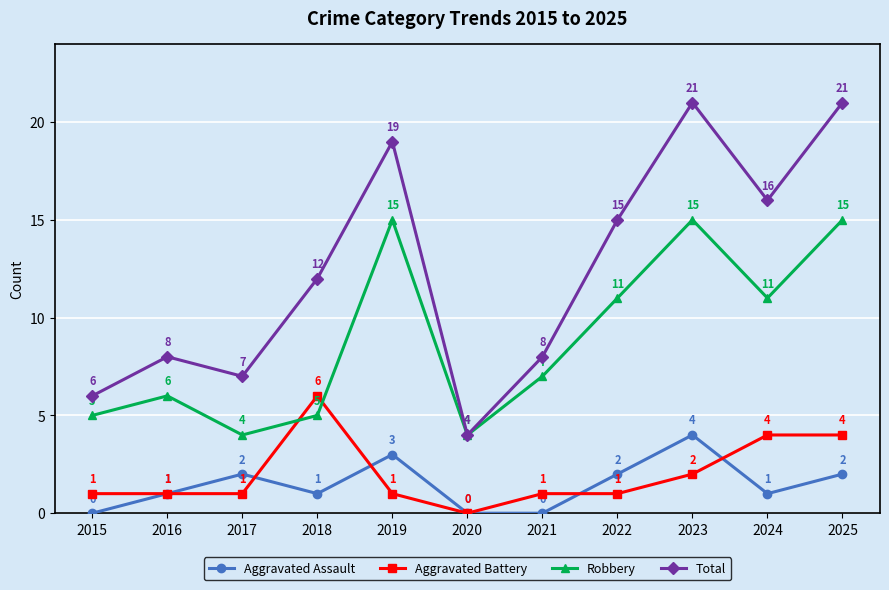

Which series has the largest range (max minus min)?

Total